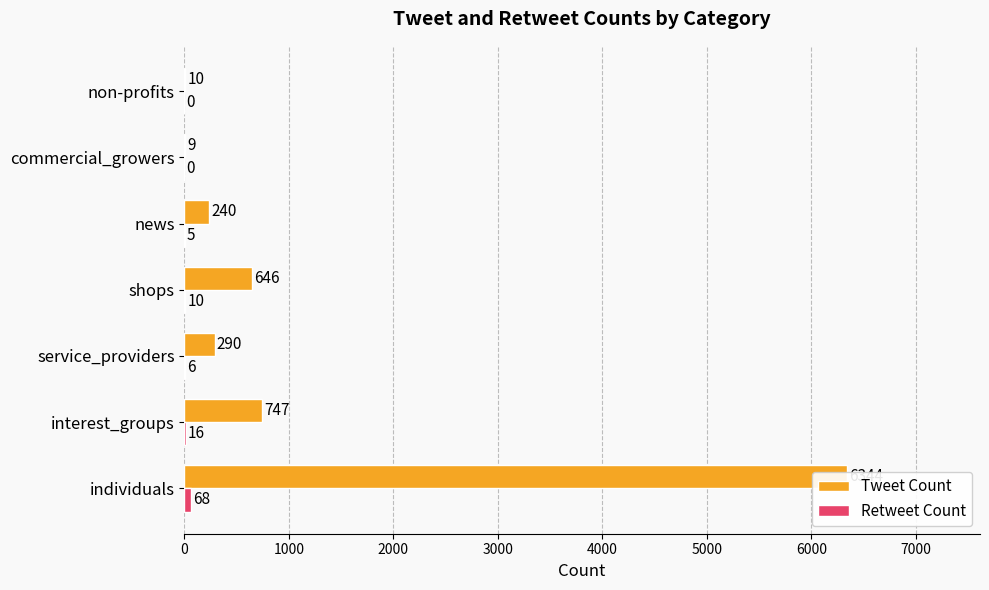

How many categories are shown in the chart?

7